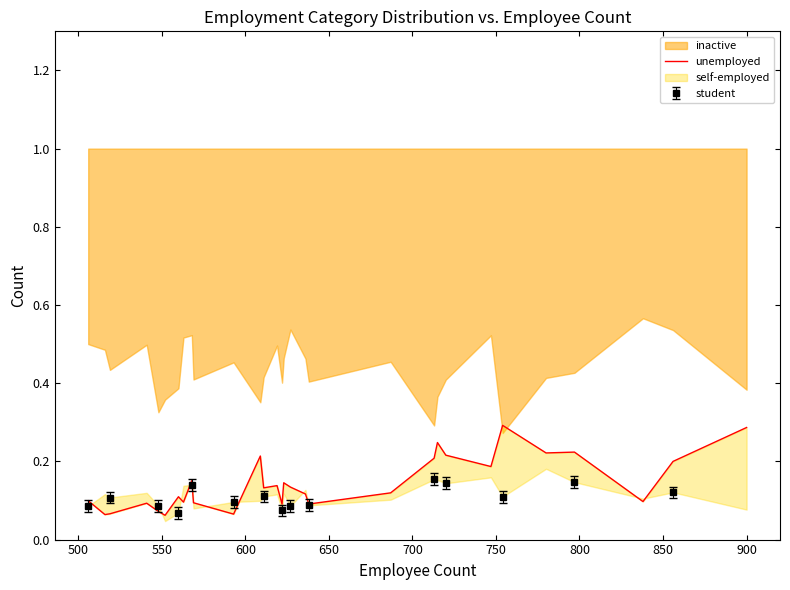

True or false: the data shows 0.3 at 21.

False